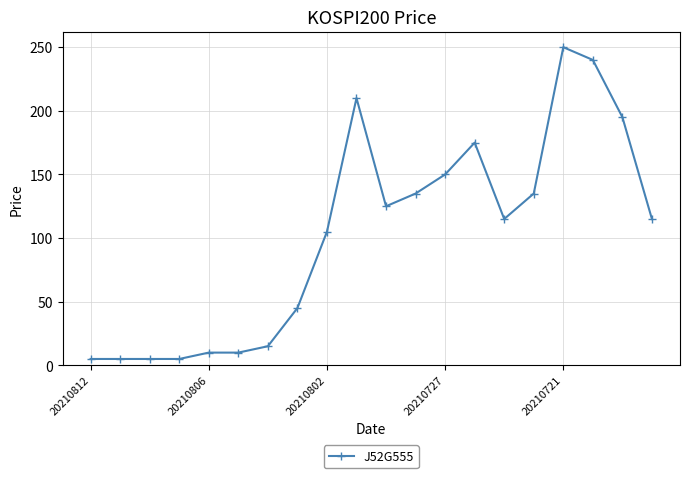

Does the chart display data point markers on the line(s)?

Yes